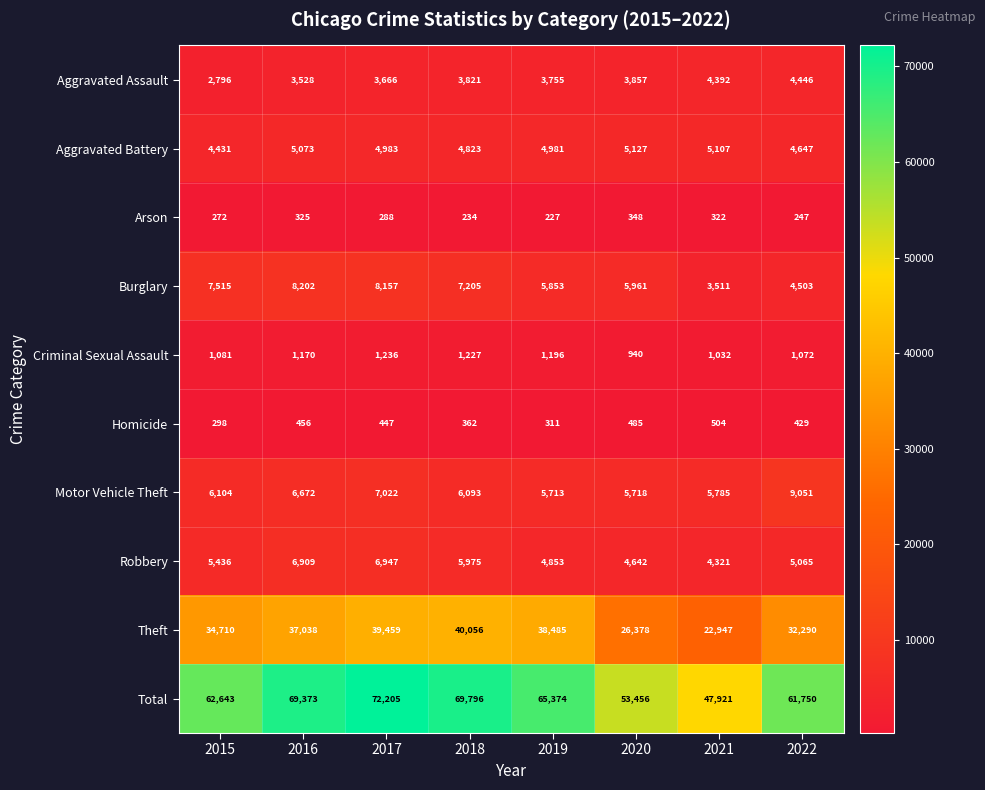

The value of Arson at 2018 is 234. True or false?

True